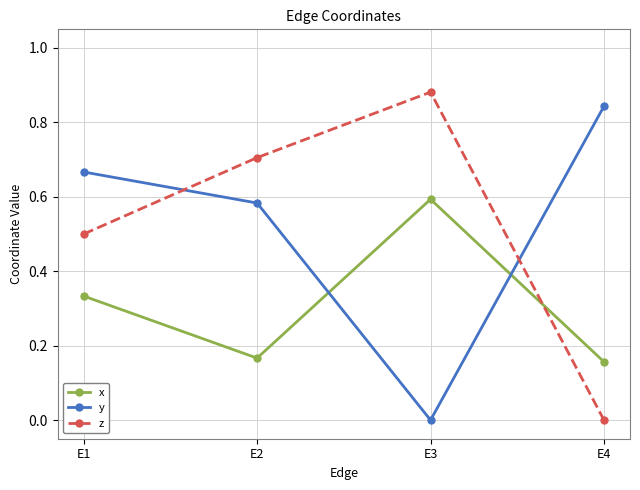

What is the sum of the z values at E2 and E1?

1.2